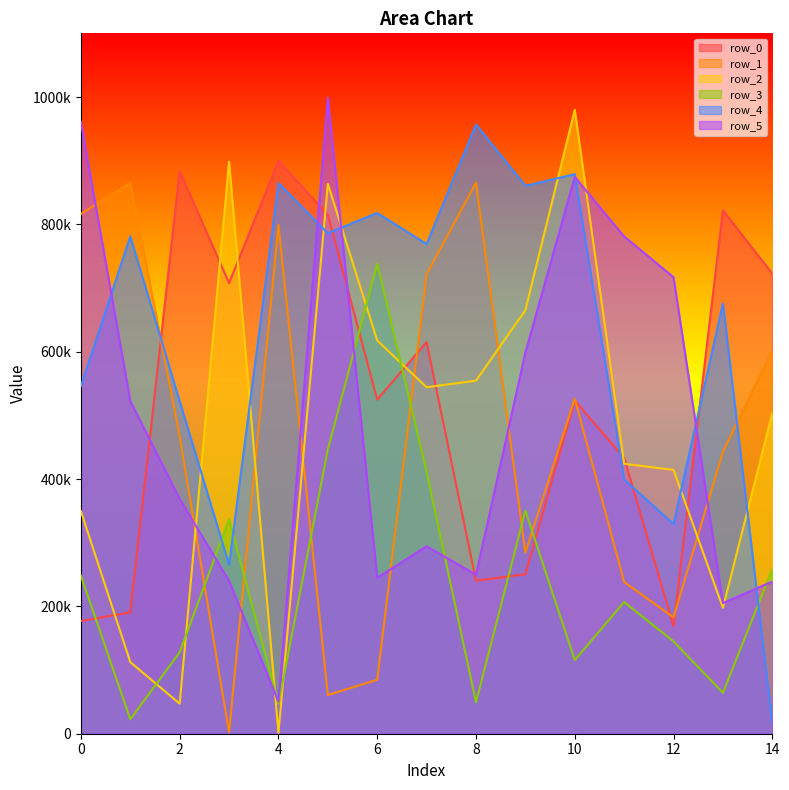

What is the difference between the row_3 values at 1 and 2?

105243